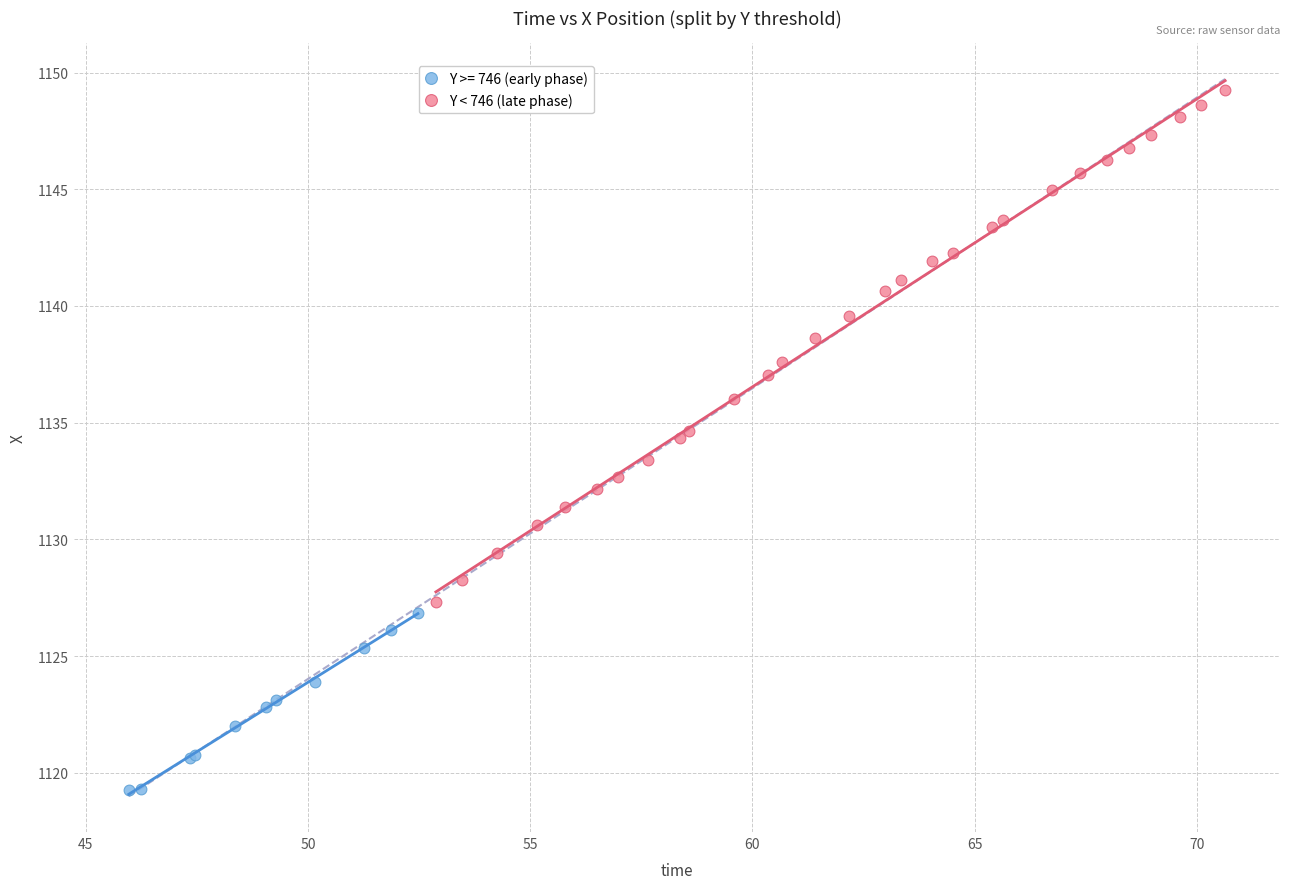

Which series reaches the maximum Y coordinate?

Y < 746 (late phase)